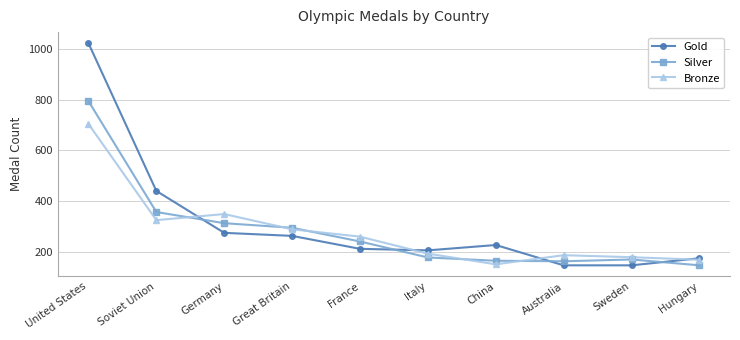

What value does the Gold series have at Italy, to the nearest 100?

200